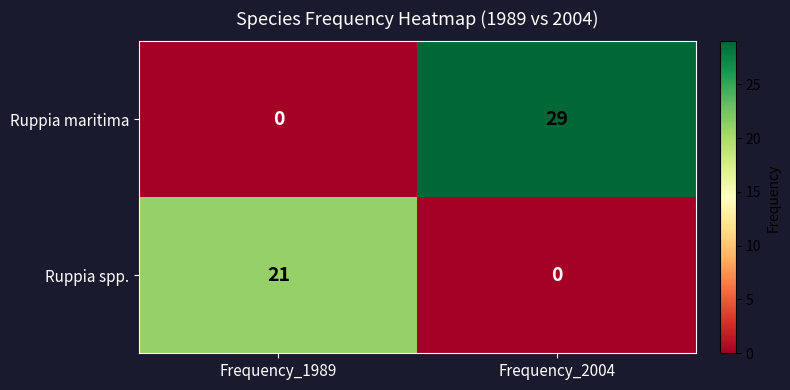

Reading left to right, what are all the values shown in this chart?

Ruppia maritima: Frequency_1989=0	Frequency_2004=29
Ruppia spp.: Frequency_1989=21	Frequency_2004=0